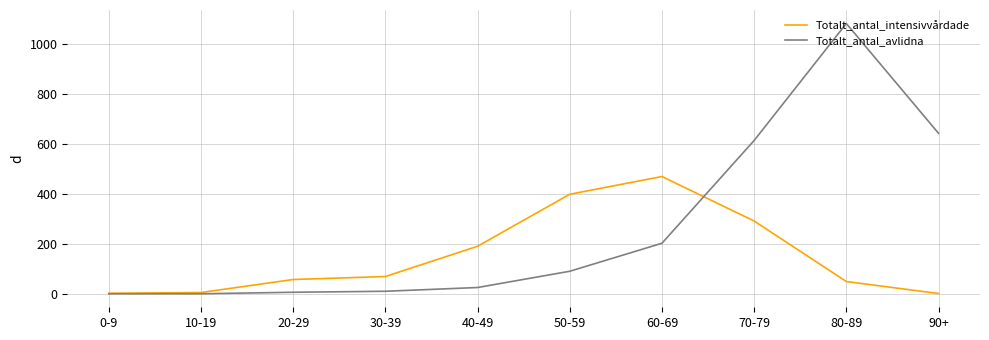

What is the approximate value of Totalt_antal_intensivvårdade at 80-89, to the nearest 10?

50